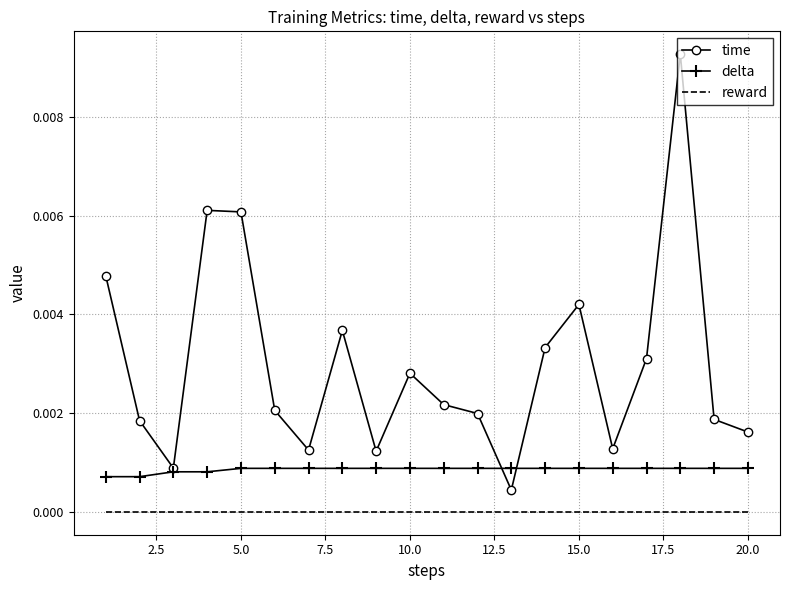

Rank the series by their maximum value, from highest to lowest.

time, delta, reward